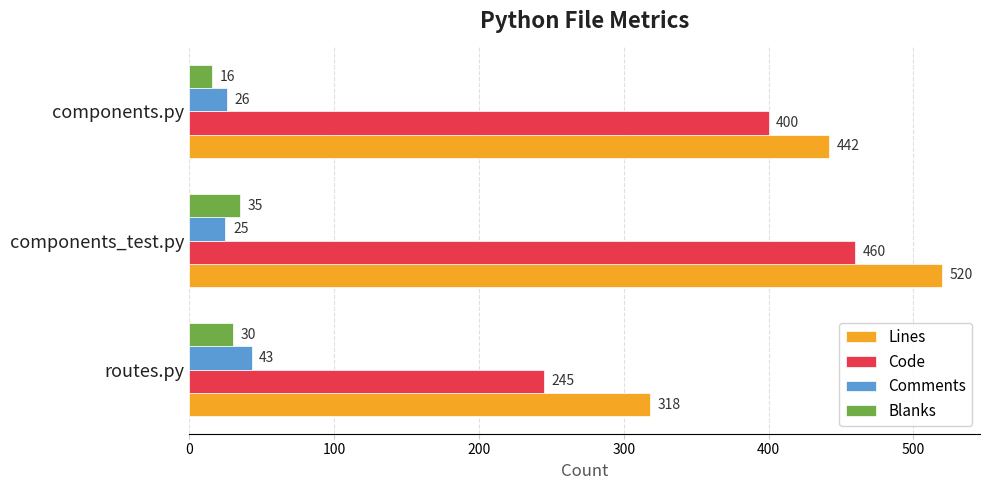

The Blanks series shows 16 at components.py. True or false?

True